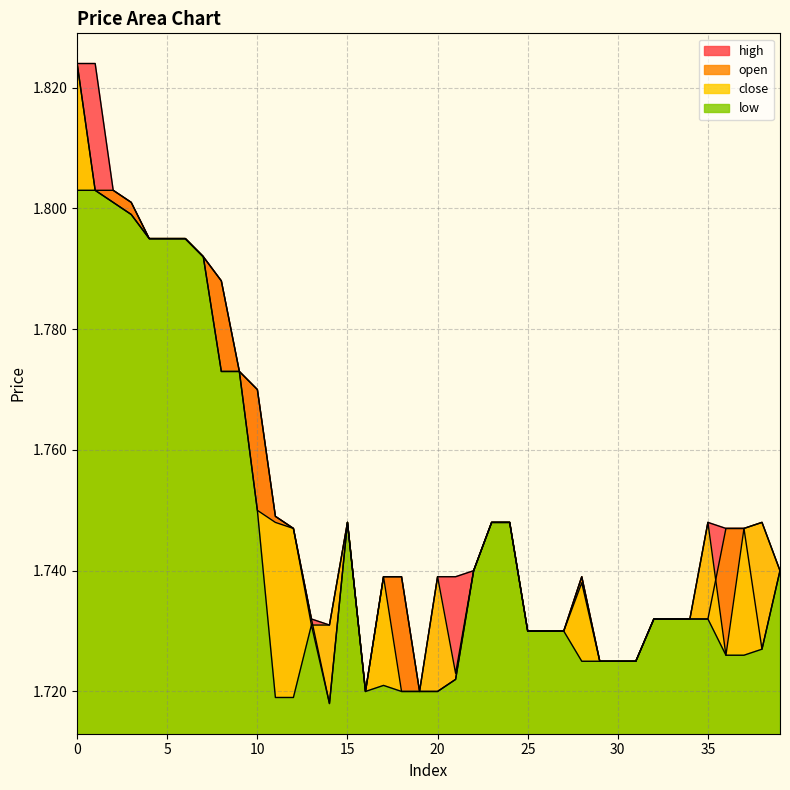

How many open values are between 1 and 2?

40